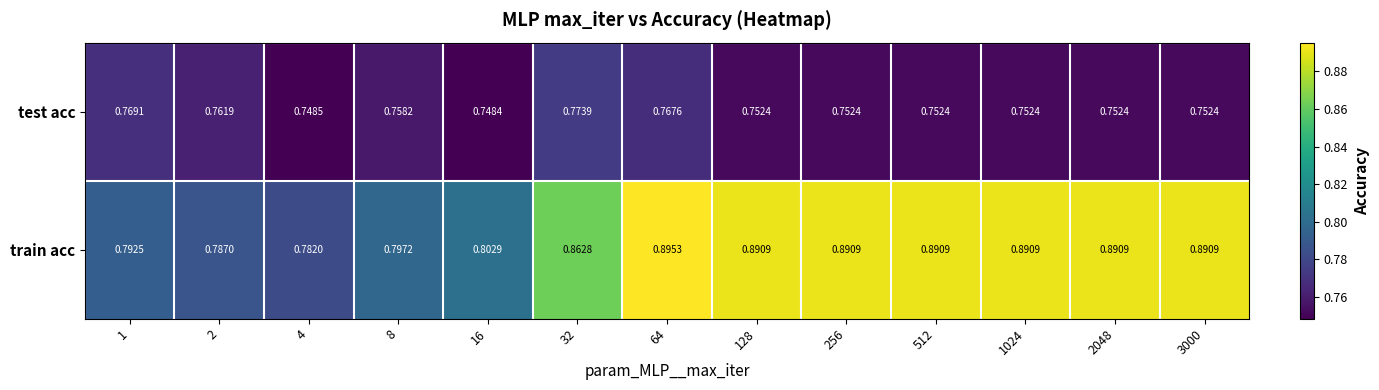

Between 8 and 256, which series saw the biggest shift?

train acc